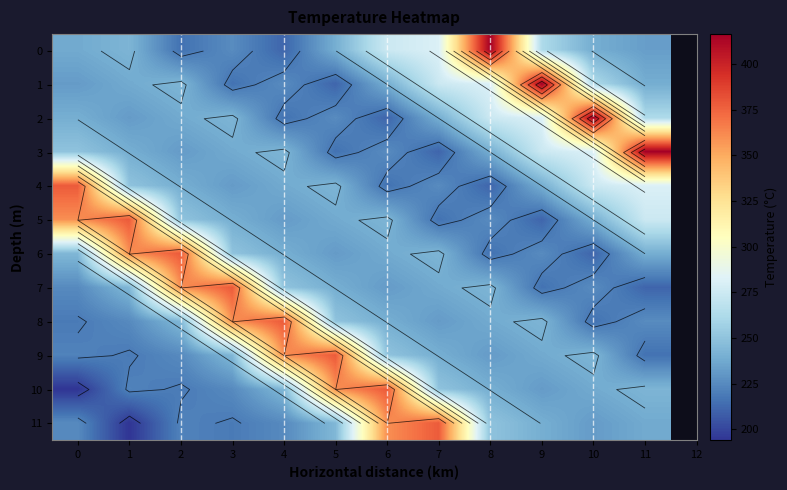

Which has a higher value, 2 or 6?

6